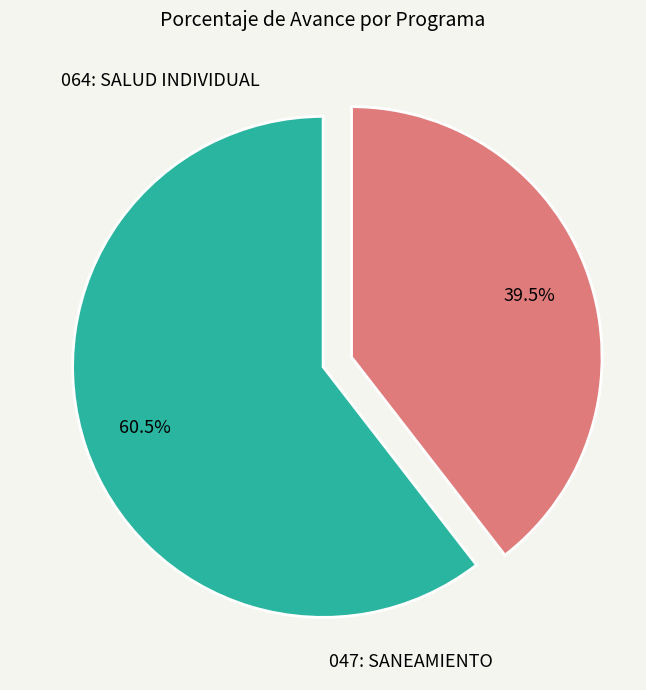

Does any single category account for the majority?

Yes